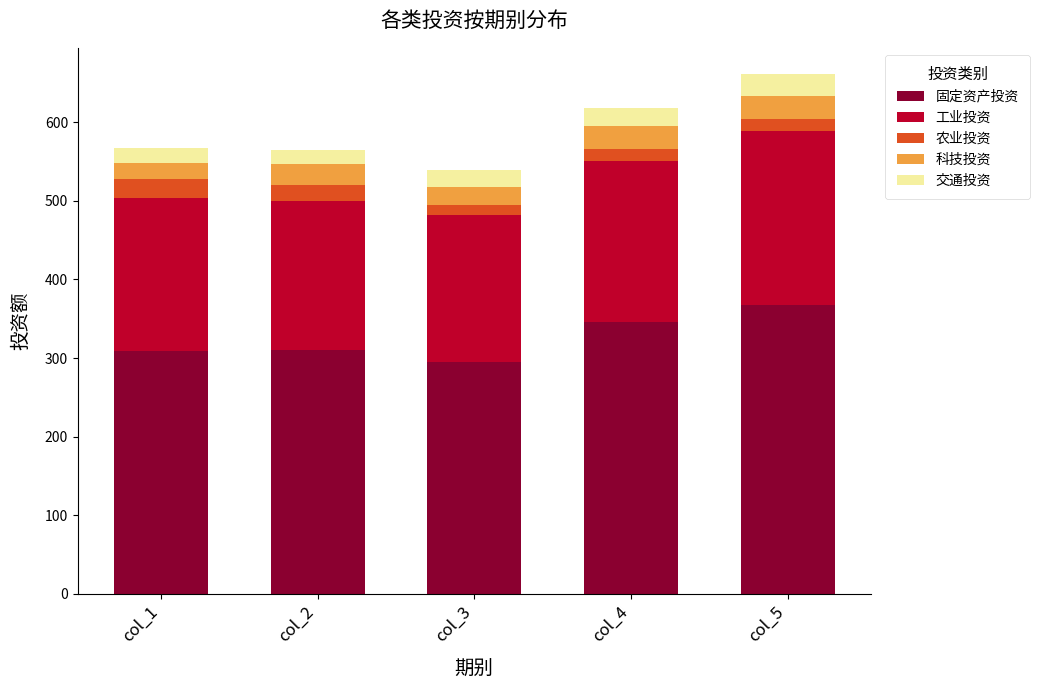

What are all the series names shown in the legend?

固定资产投资, 工业投资, 农业投资, 科技投资, 交通投资